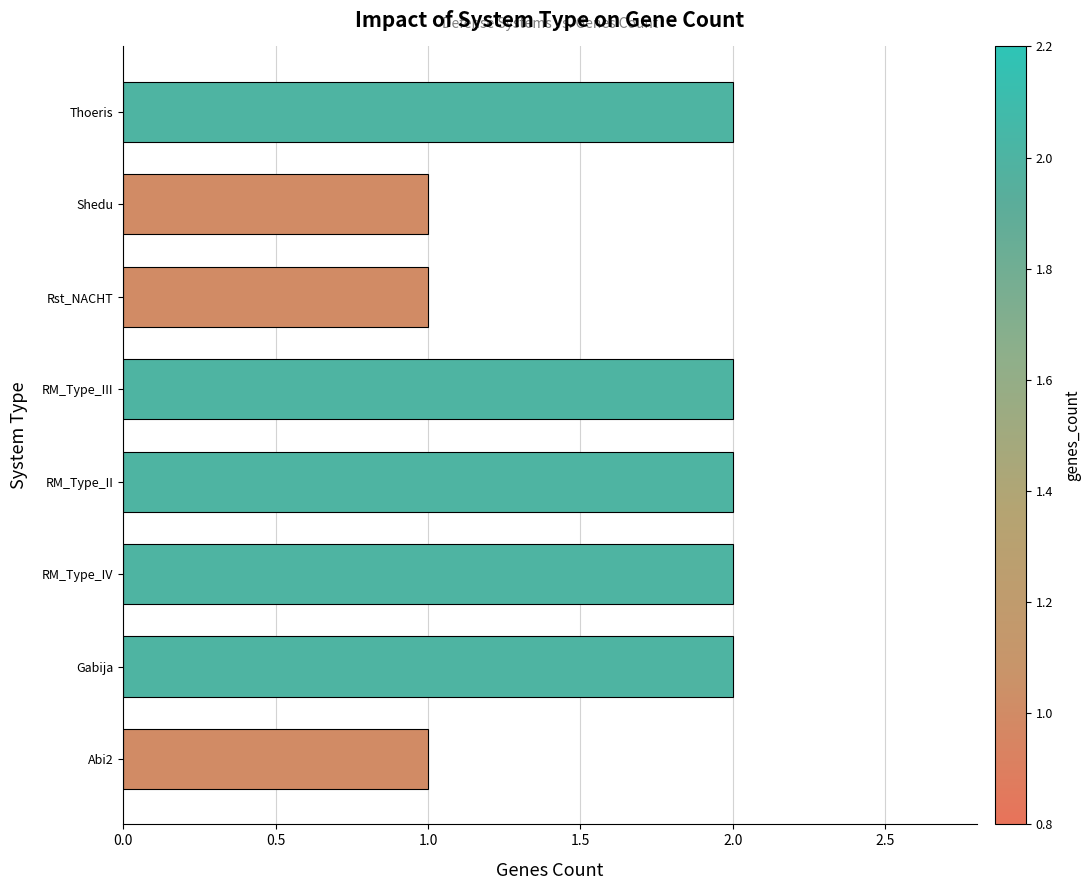

Approximately how many times larger is the value at Rst_NACHT compared to RM_Type_IV?

0.5